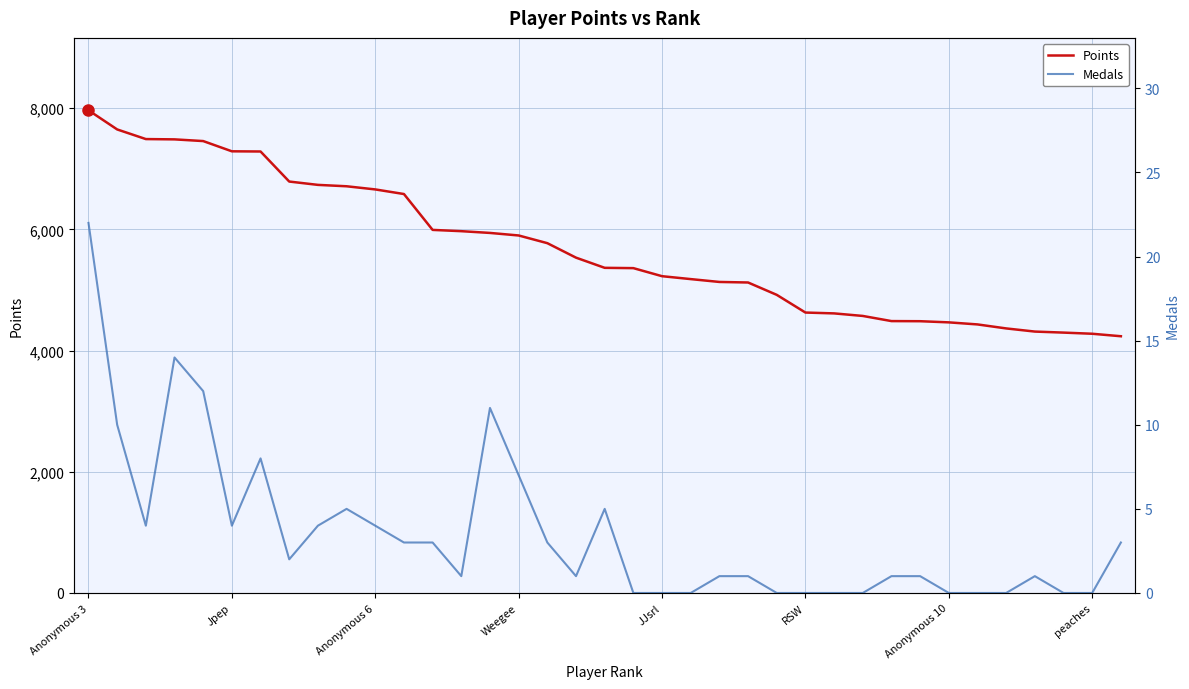

True or false: Medals and Points intersect in this chart.

False